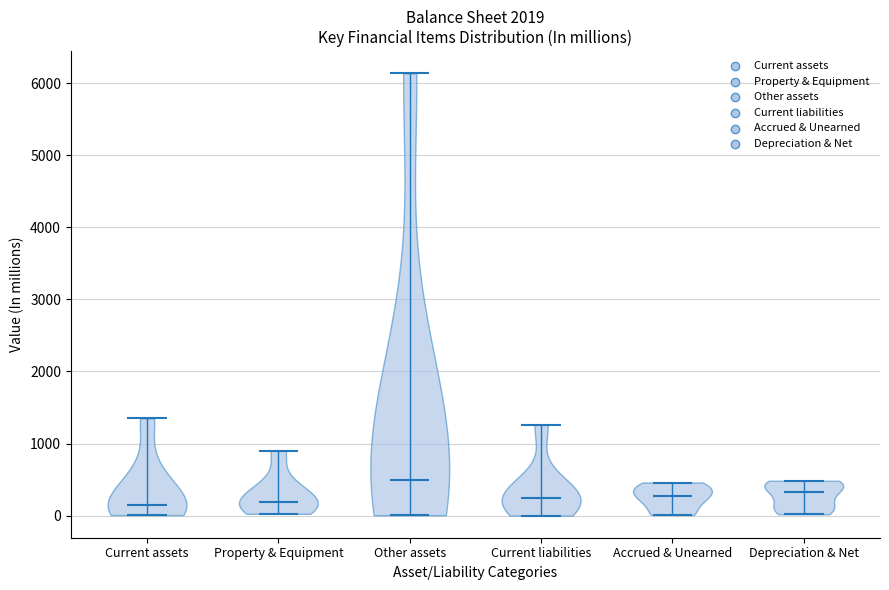

Where does the median line of the violin for Other assets sit on the y-axis? The values are not printed on the chart, so give them approximately, as read against the axis.

500